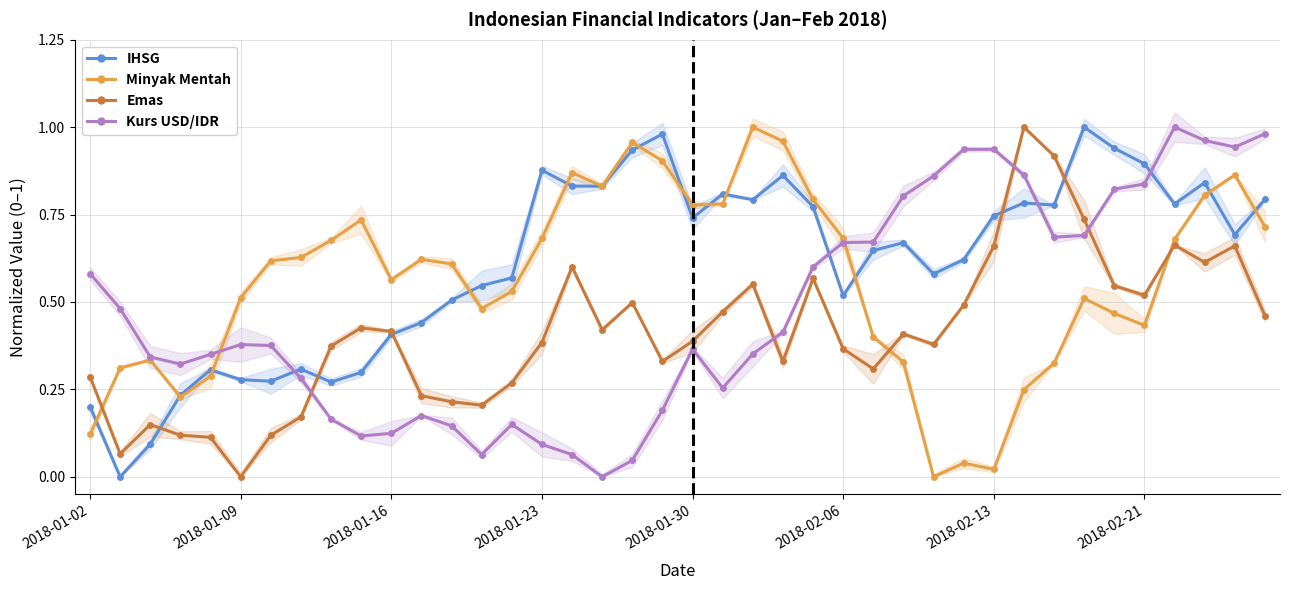

True or false: Emas has more than 1 interior local peaks.

True